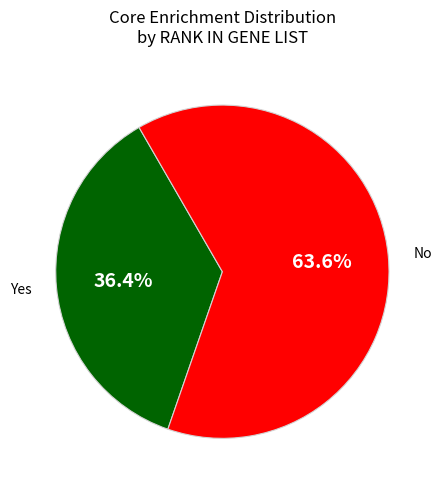

Does No represent more than half of the total?

Yes